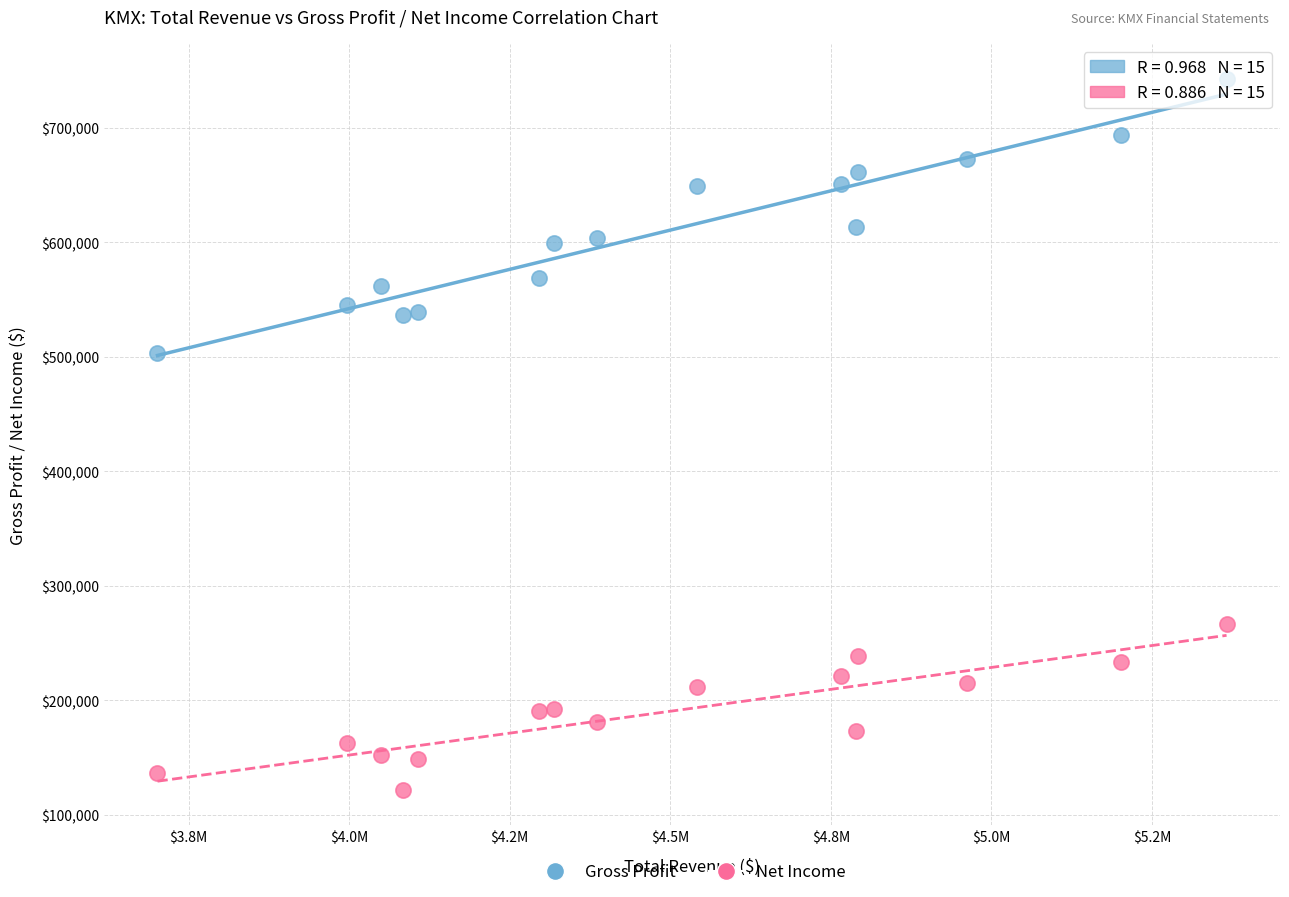

Which series reaches the maximum Y coordinate?

Gross Profit